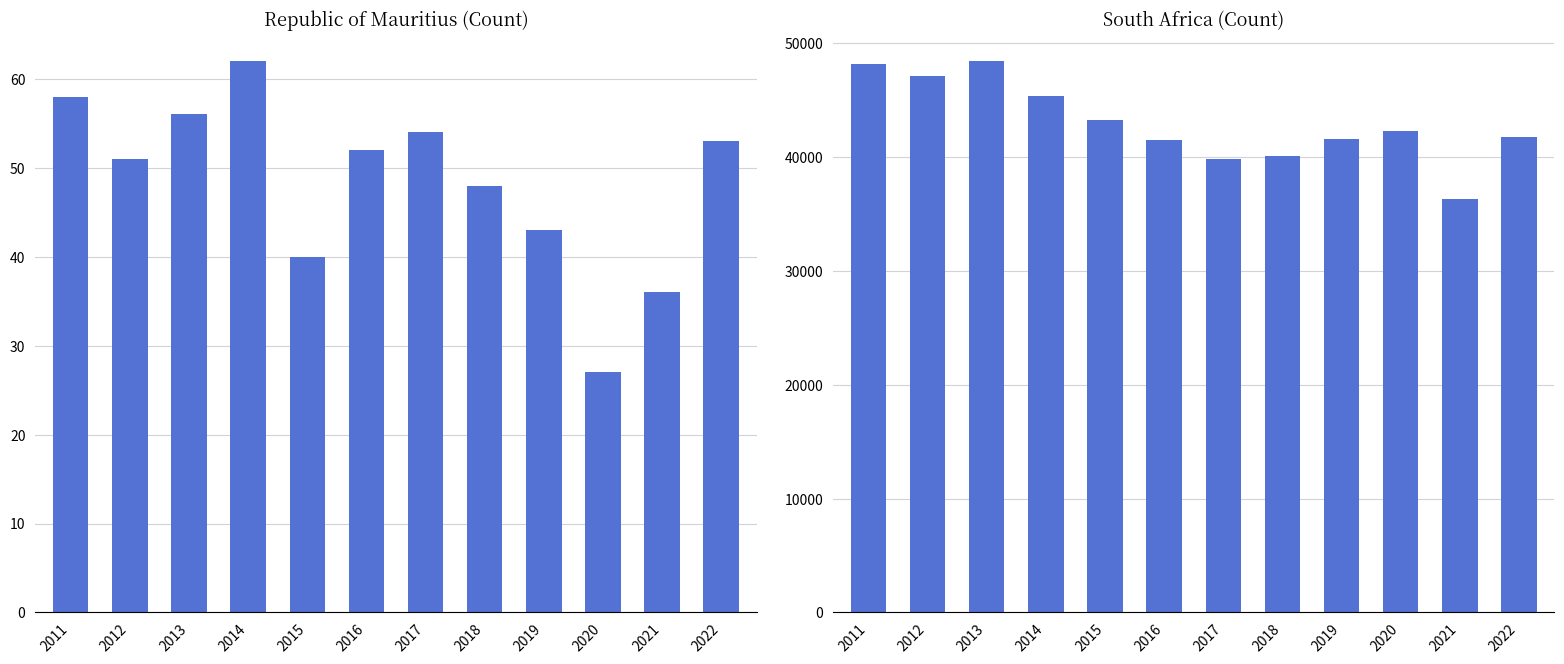

What is the total value across all series at 2020?

42316